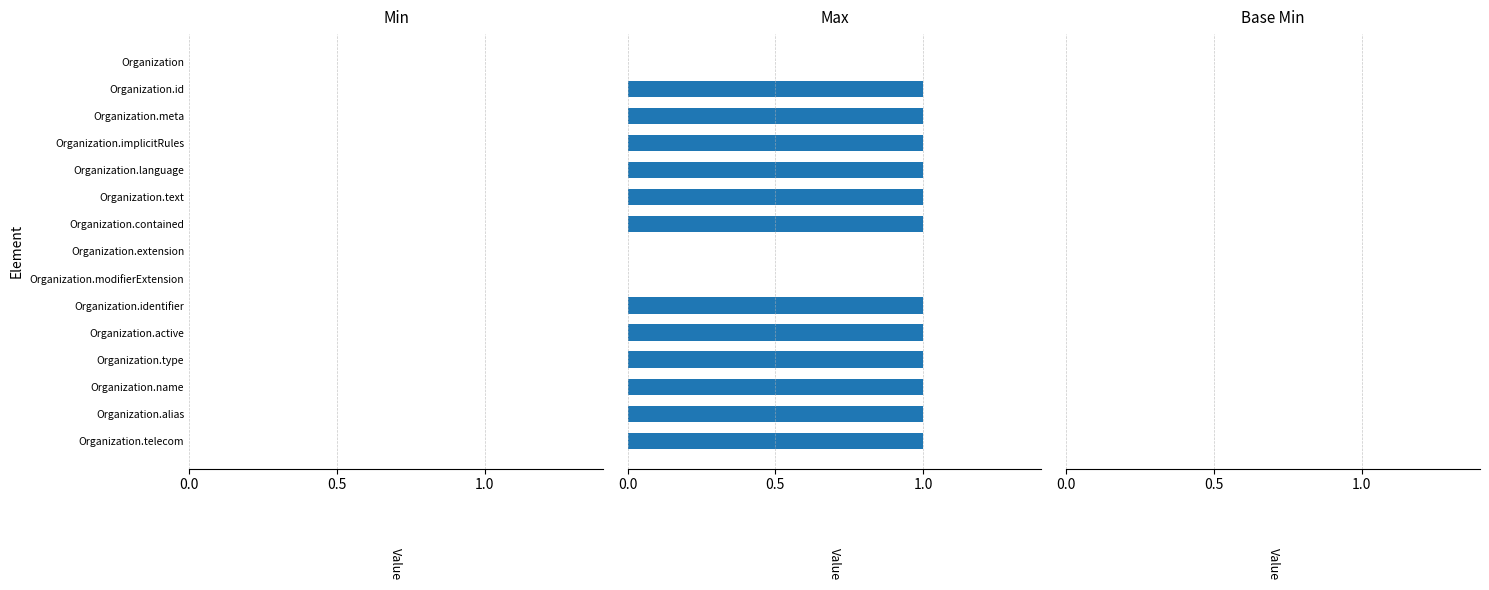

What is the sum of all values?

12